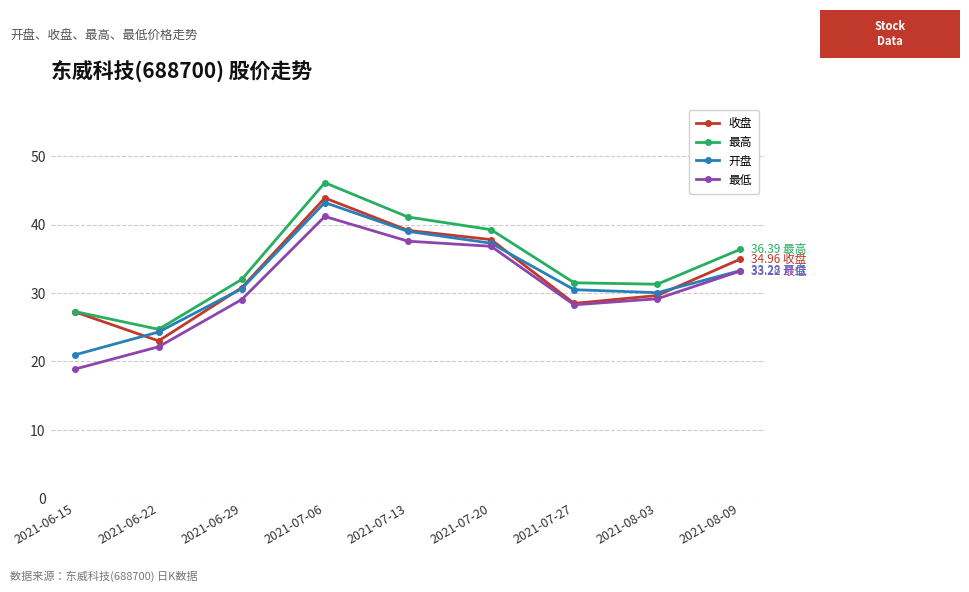

What is the label of the 5th point from the right?

2021-07-13